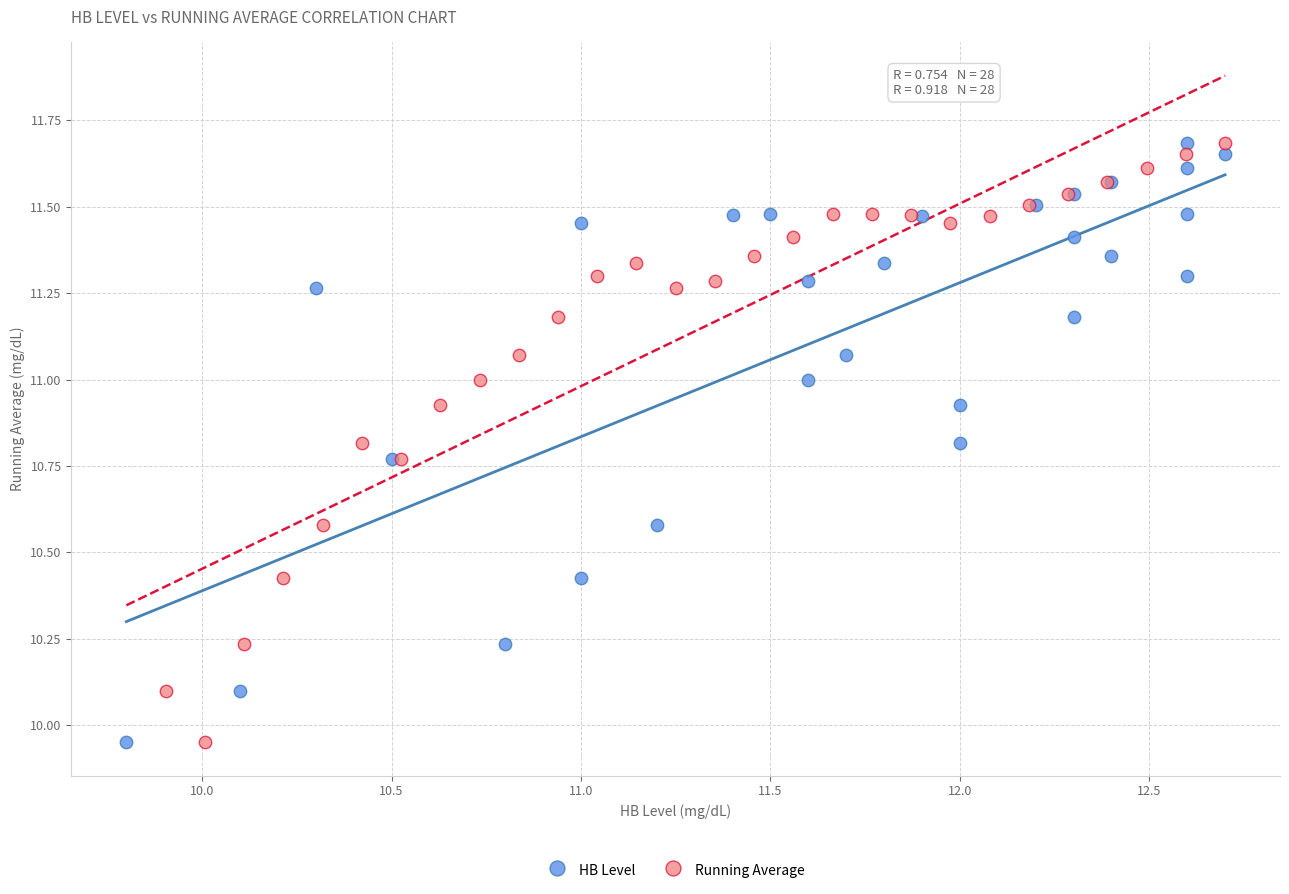

What are all the series names shown in the legend?

HB Level, Running Average